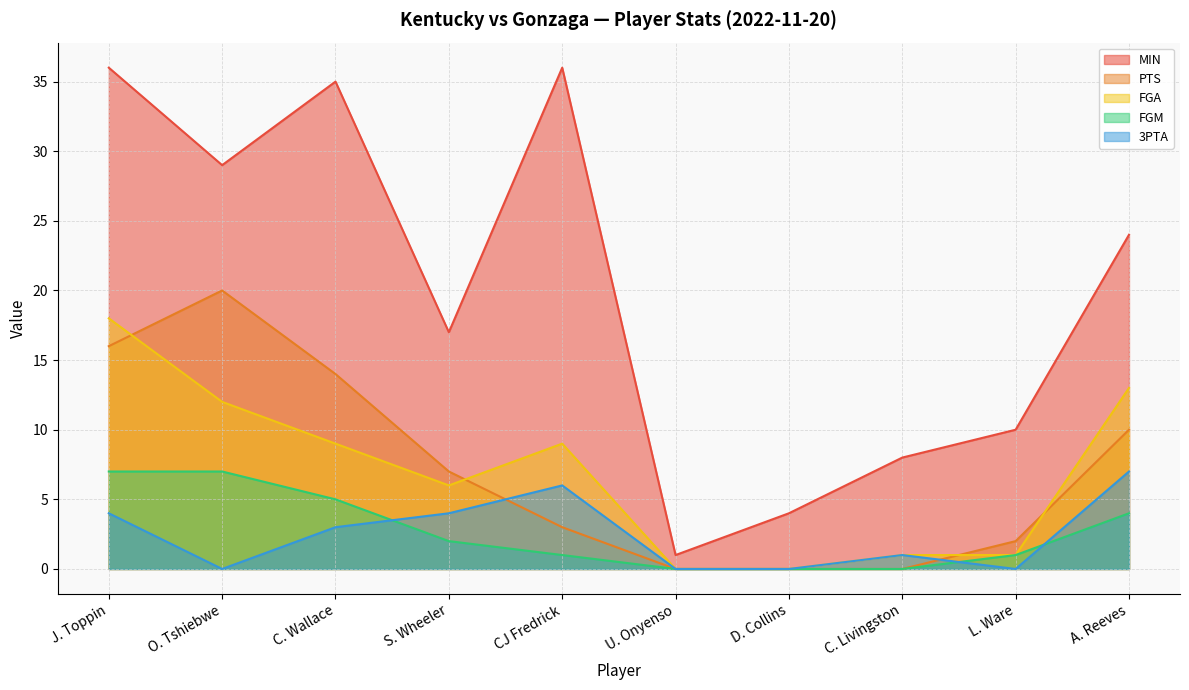

At which label does MIN reach its minimum?

U. Onyenso